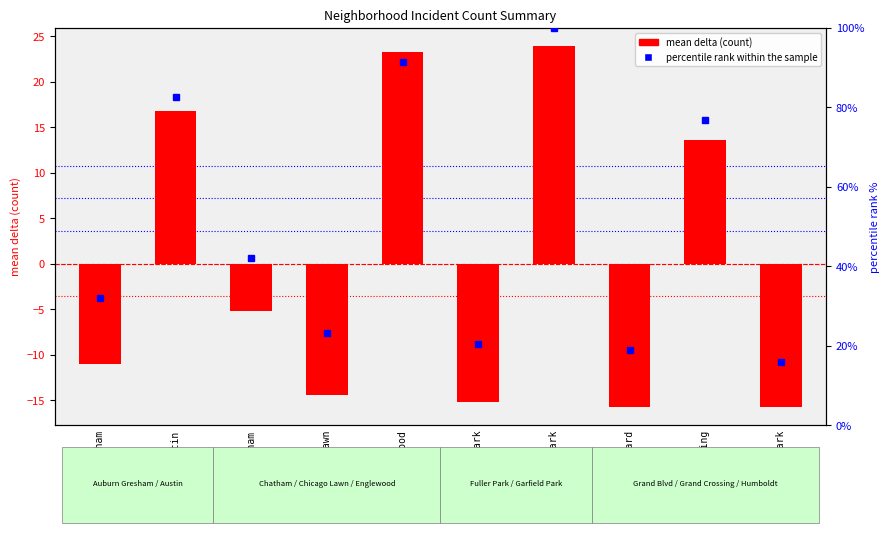

Rank the categories by value from lowest to highest.

Humboldt Park, Grand Boulevard, Fuller Park, Chicago Lawn, Auburn Gresham, Chatham, Grand Crossing, Austin, Englewood, Garfield Park